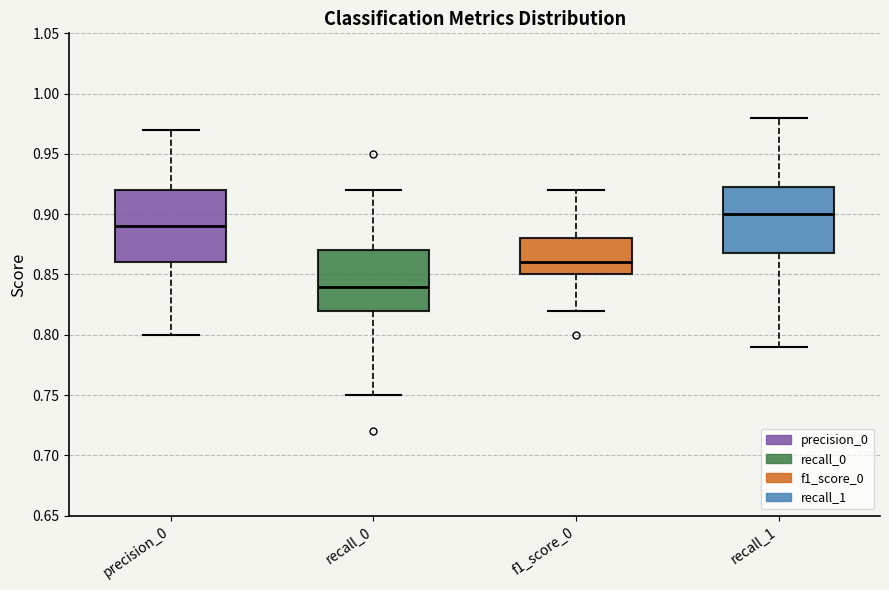

Where does the upper whisker of the box for f1_score_0 end on the y-axis? The values are not printed on the chart, so give them approximately, as read against the axis.

0.920